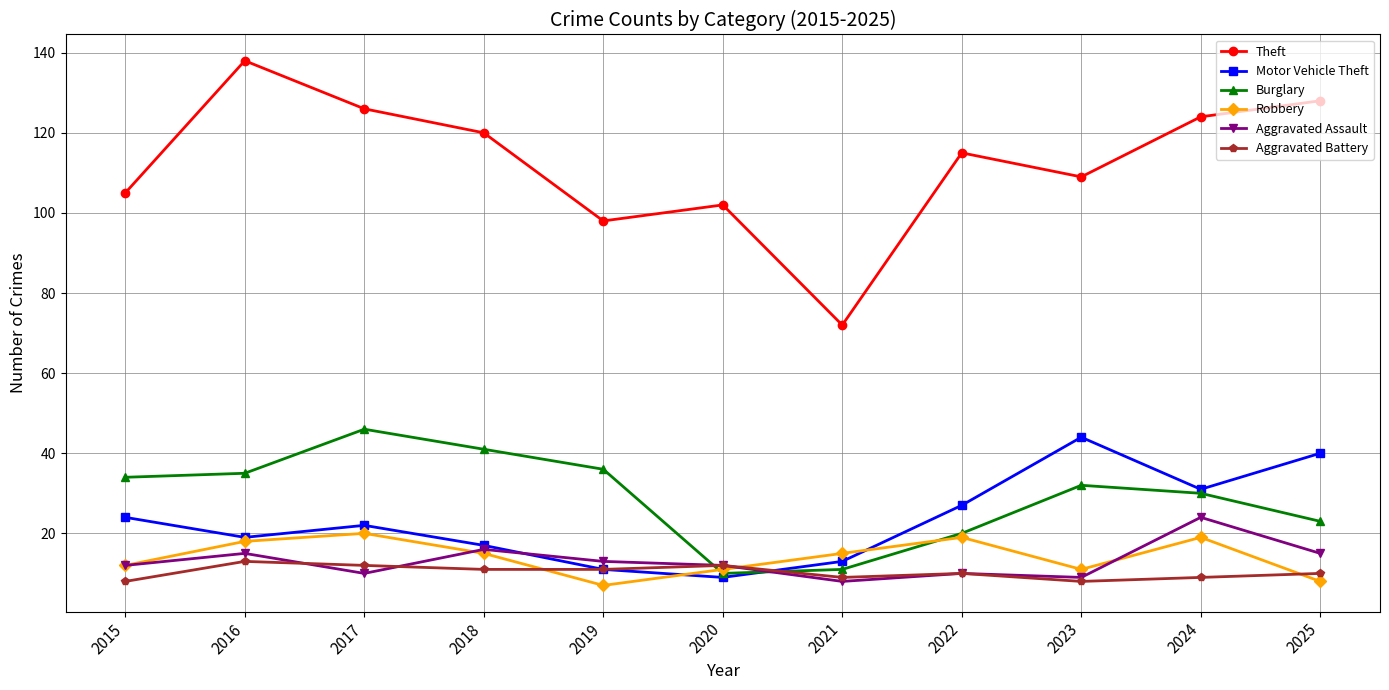

Which category has the highest value across all series?

2016